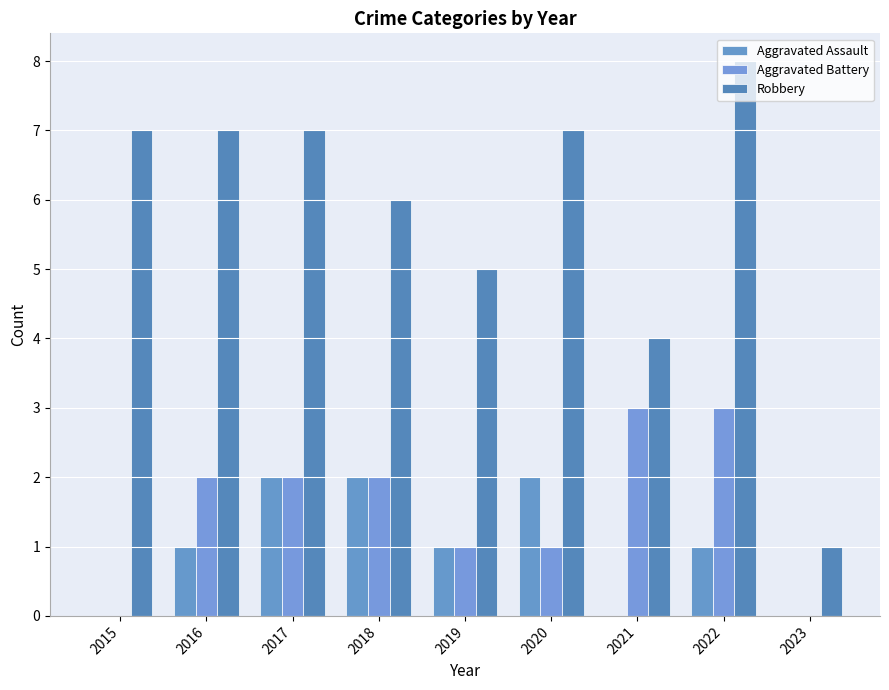

Reading left to right, extract all data points from this chart.

Aggravated Assault: 0	1	2	2	1	2	0	1	0
Aggravated Battery: 0	2	2	2	1	1	3	3	0
Robbery: 7	7	7	6	5	7	4	8	1